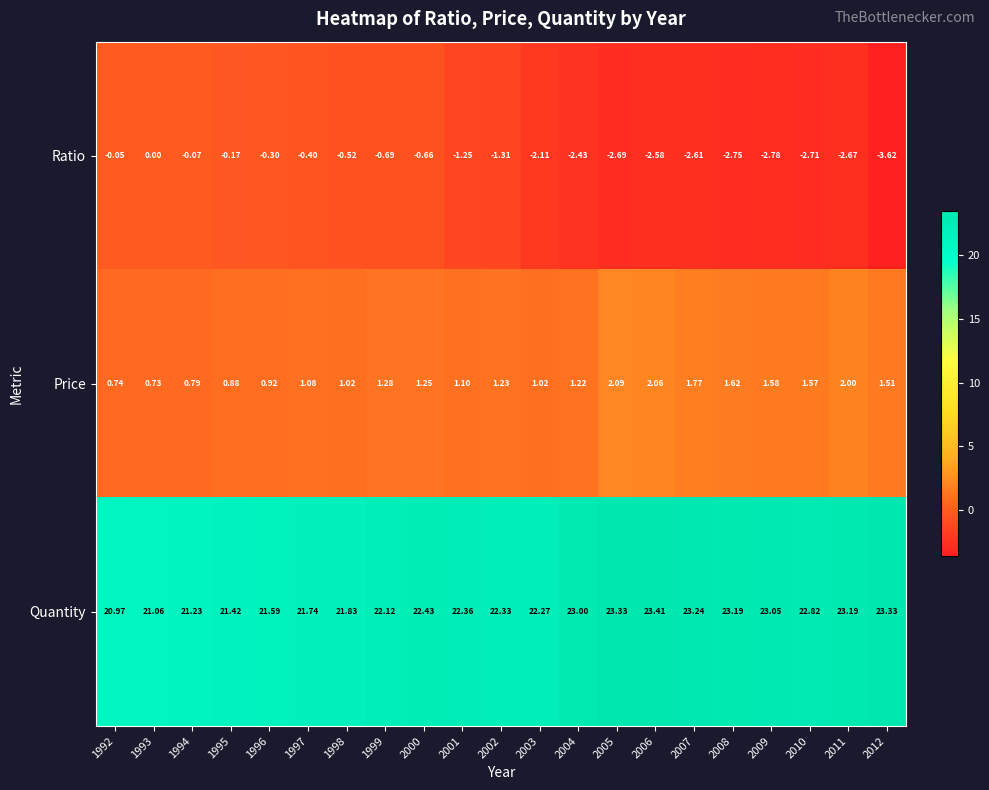

Is the value of Ratio at 2009 greater than the value of Quantity at 2006?

No